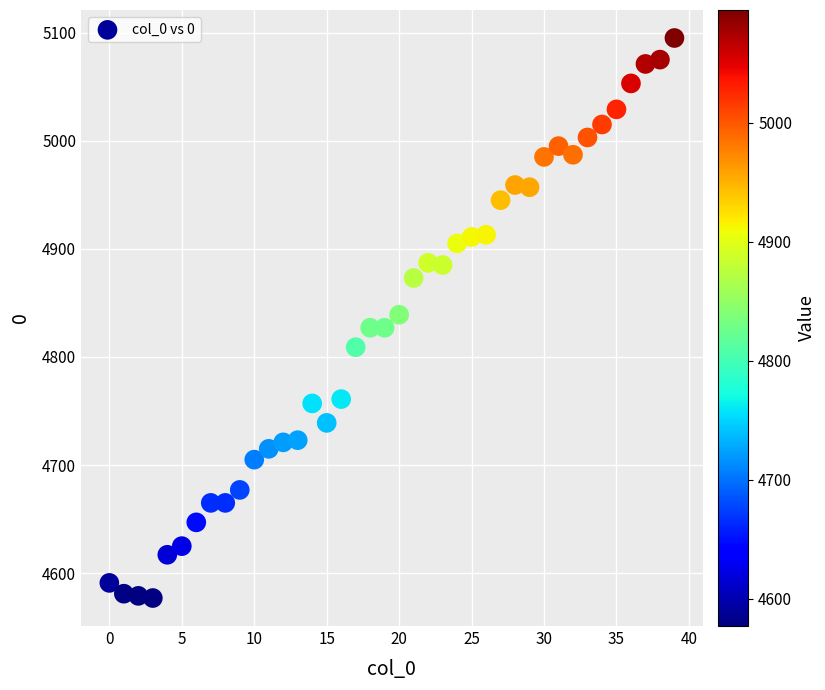

What is the range of Y values (max minus min)?

518